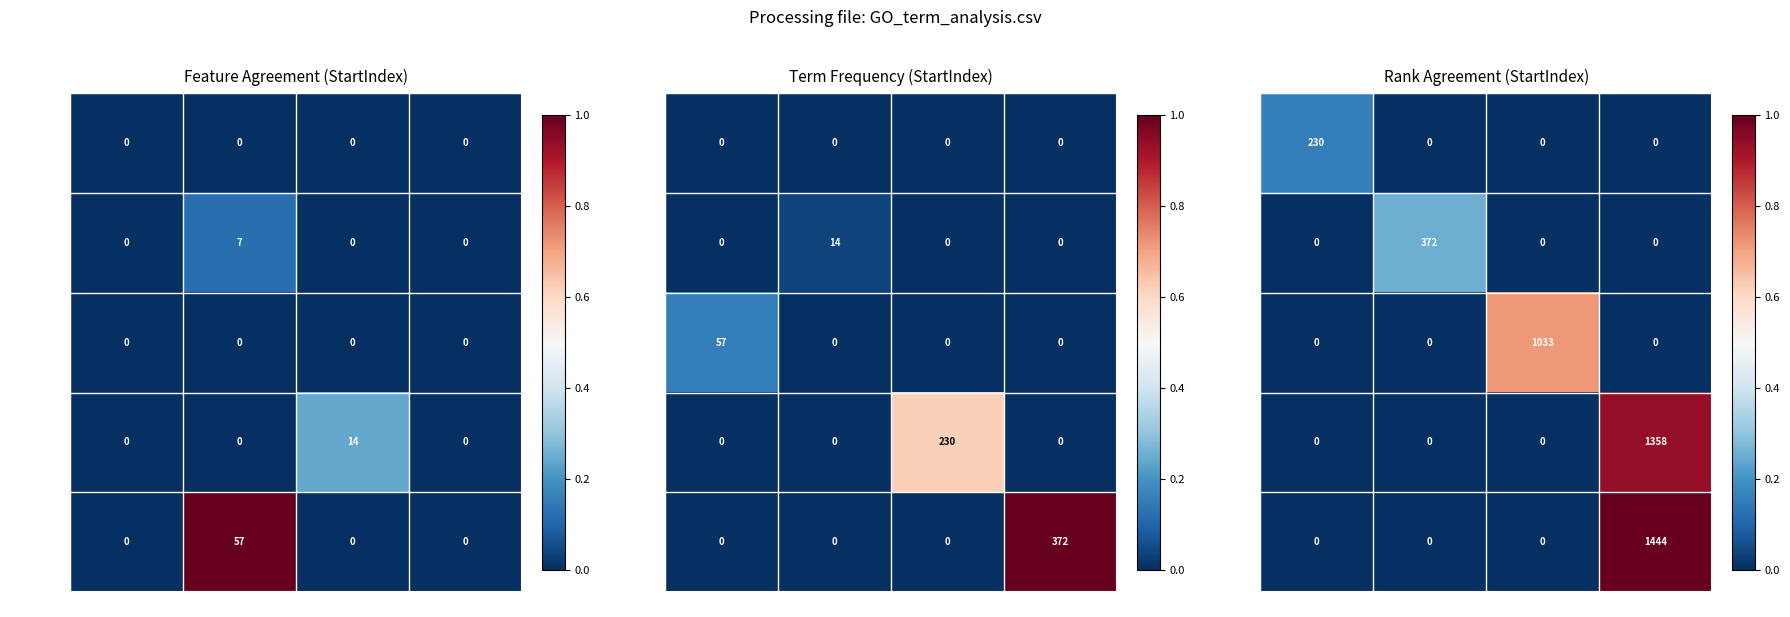

Which series has the largest total across all categories?

GO:0023052